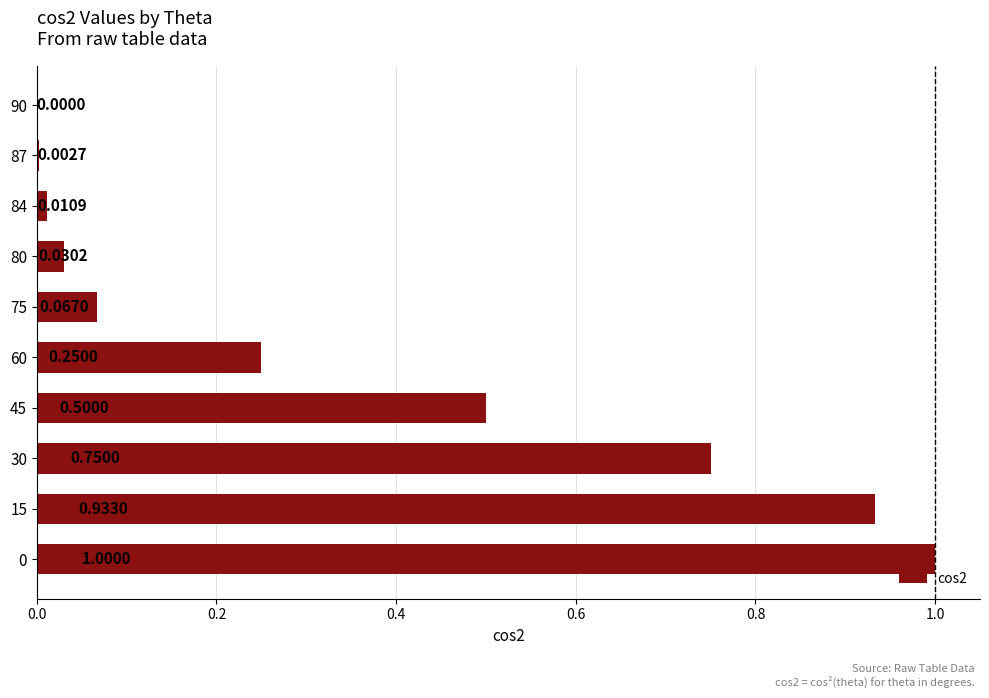

Which has a higher value, 80 or 15?

15